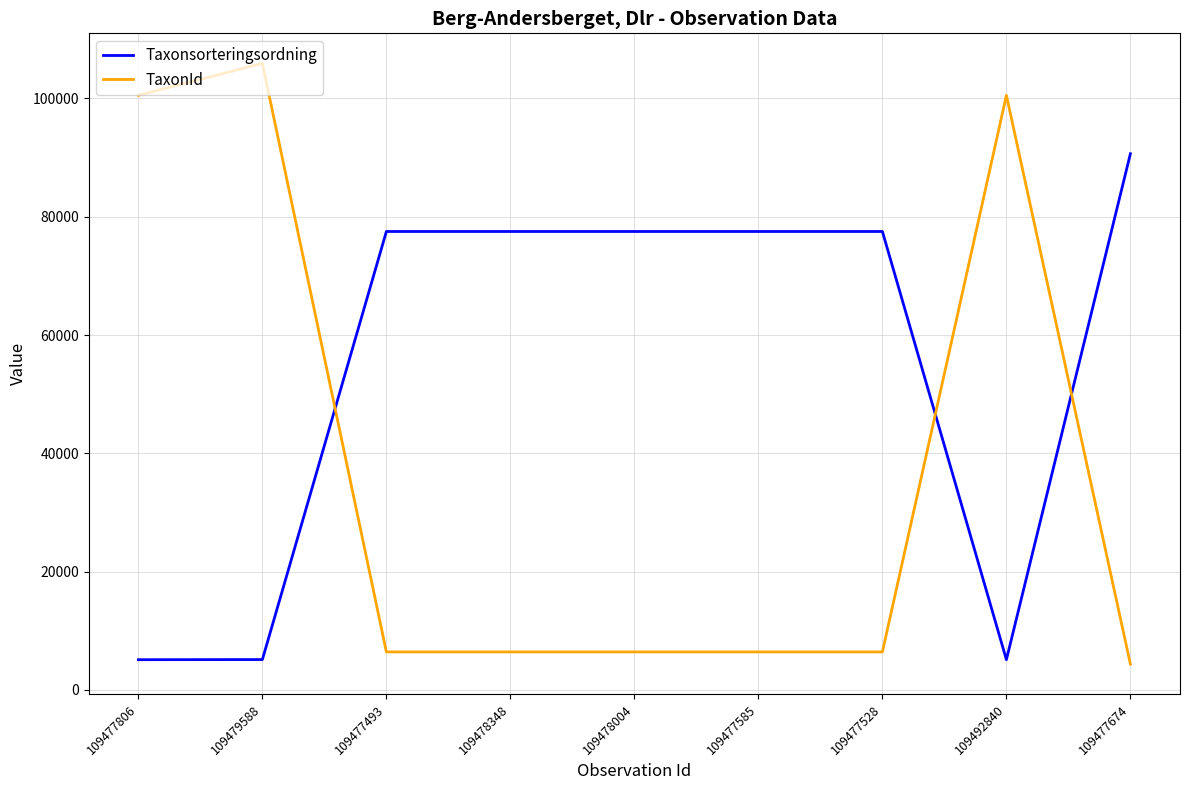

What is the greatest value displayed?

105930